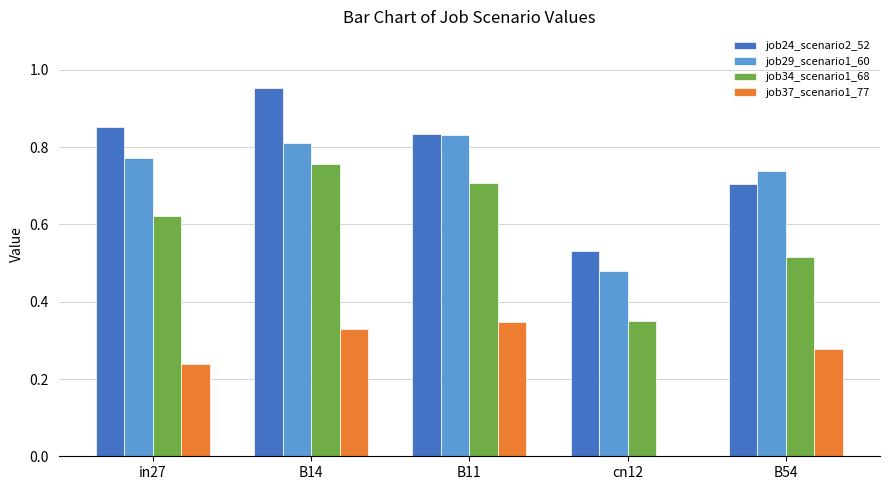

Is the value of job24_scenario2_52 at B54 greater than the value of job37_scenario1_77 at B54?

Yes